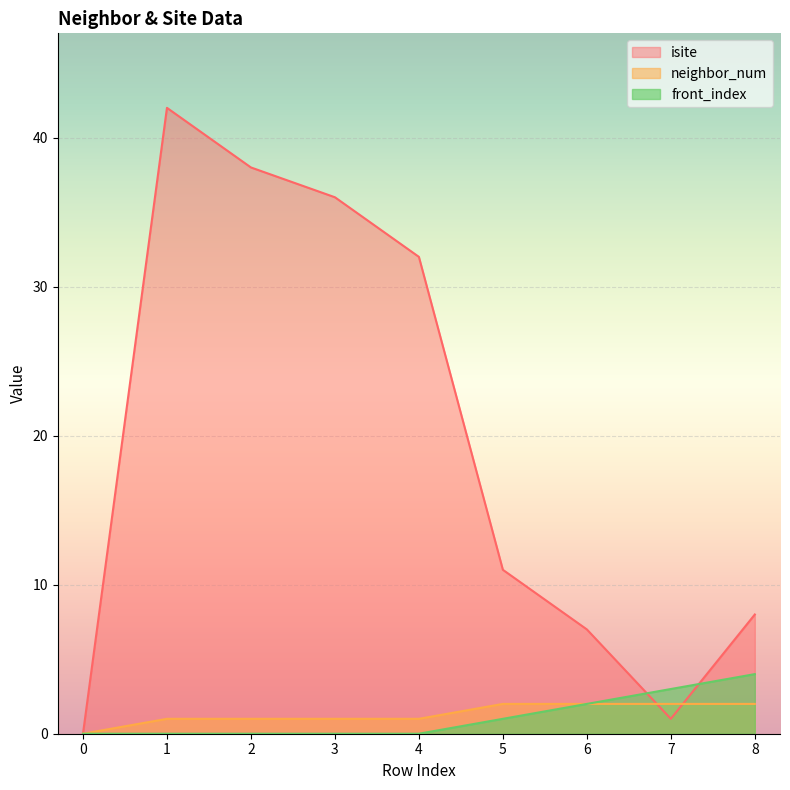

Does the chart display data point markers on the line(s)?

No